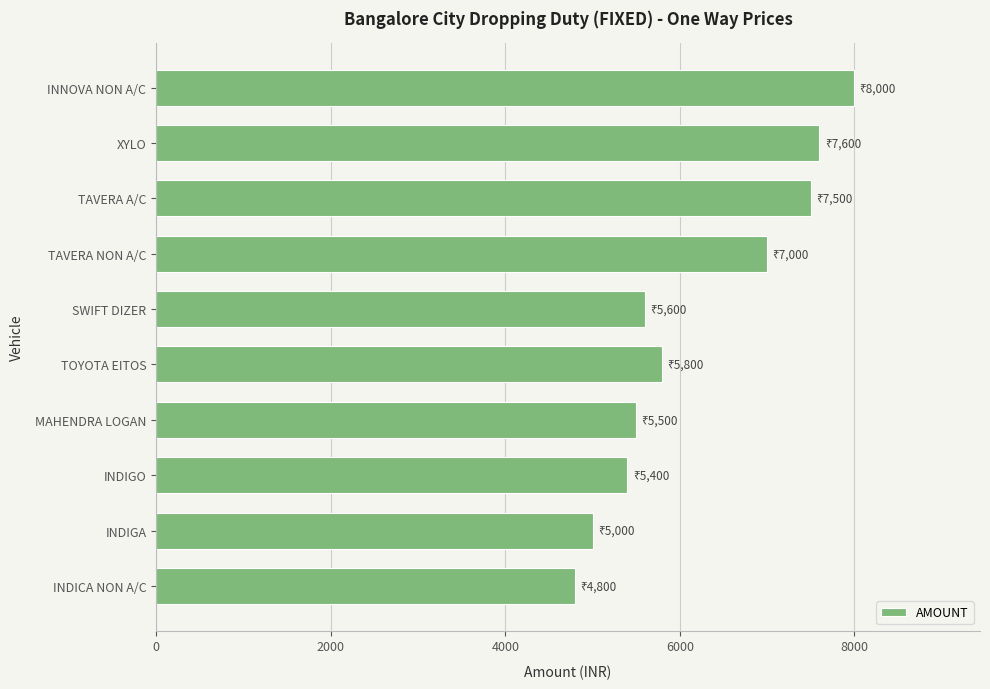

What is the approximate value at INDIGO, to the nearest 50?

5400